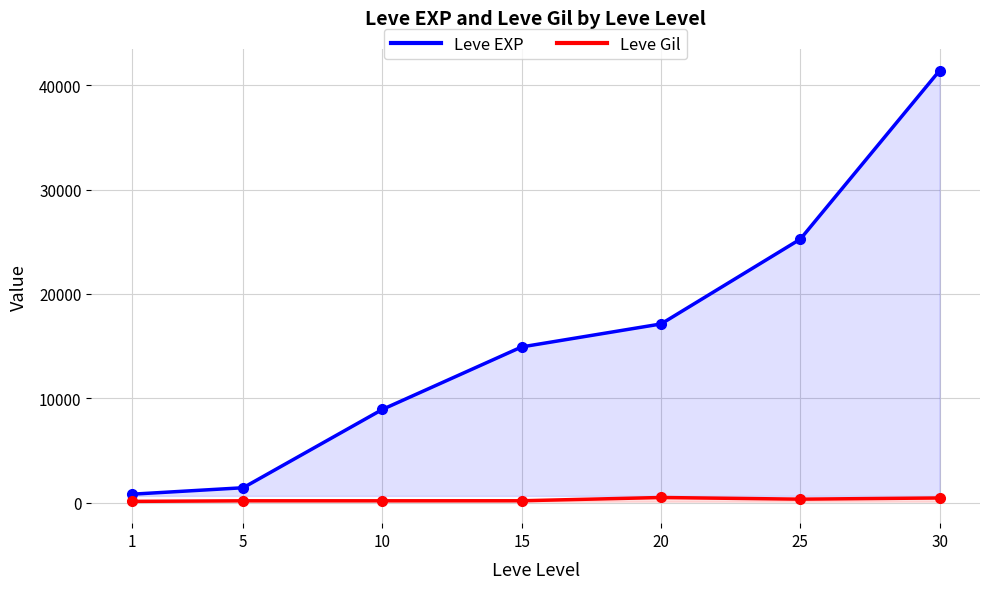

Reading left to right, transcribe all the data shown in this chart.

Leve EXP: 800	1420	8930	14920	17120	25250	41410
Leve Gil: 113	169	169	172	485	326	440